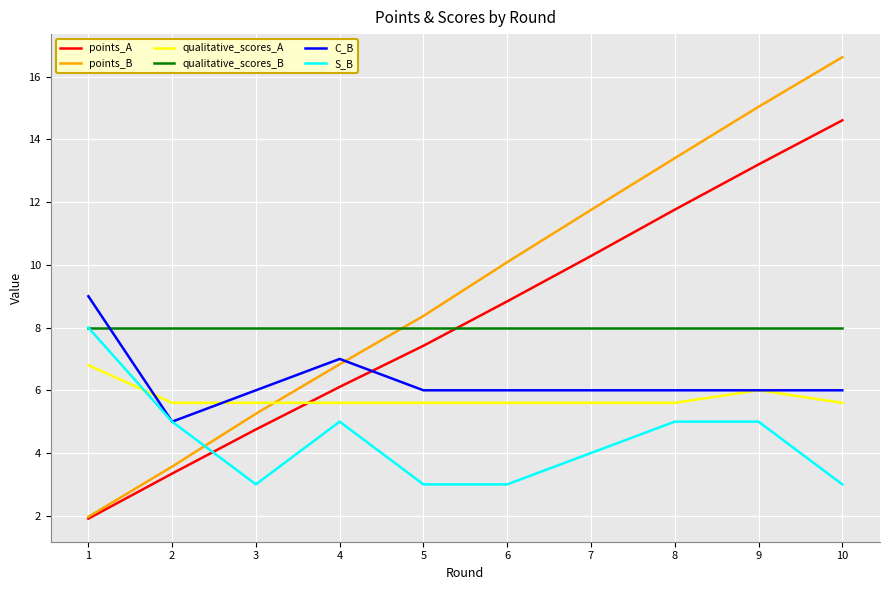

What is the difference between the highest and lowest values at 6?

7.1